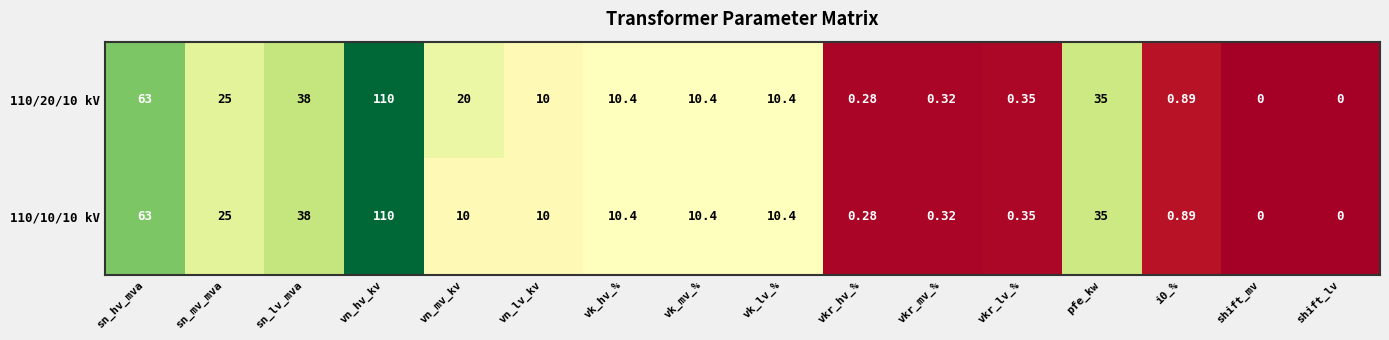

How many distinct data groups are displayed?

2